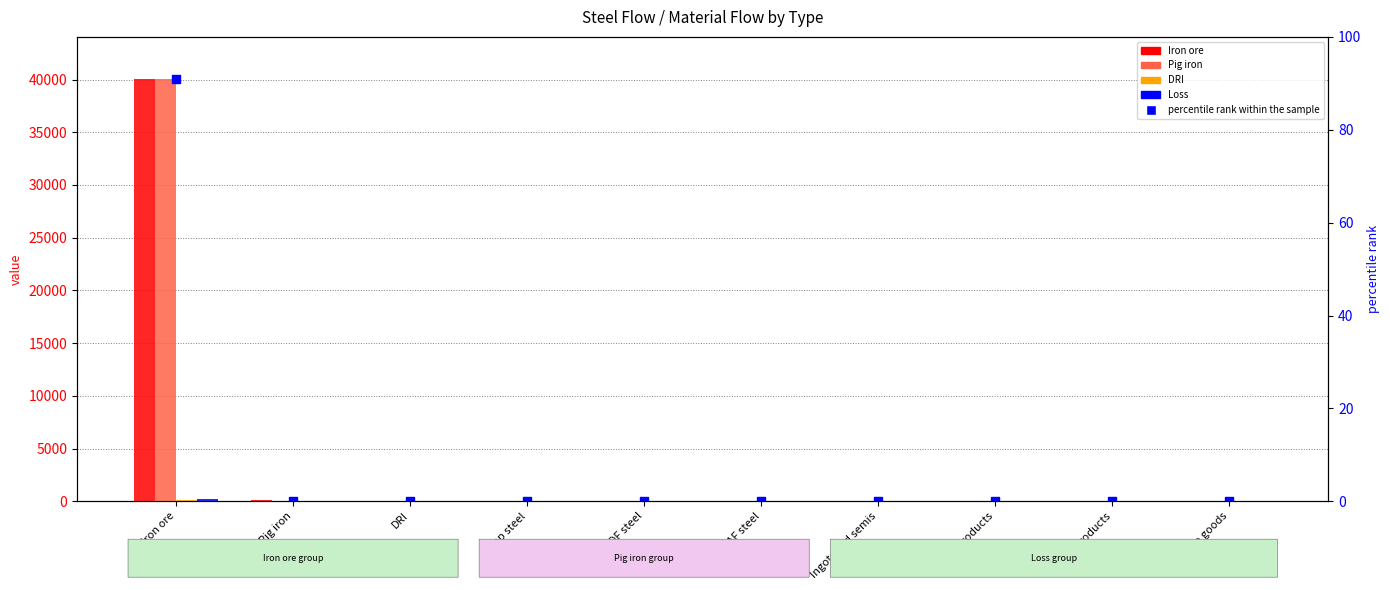

What are all the series names shown in the legend?

Iron ore, Pig iron, DRI, Loss, percentile rank within the sample